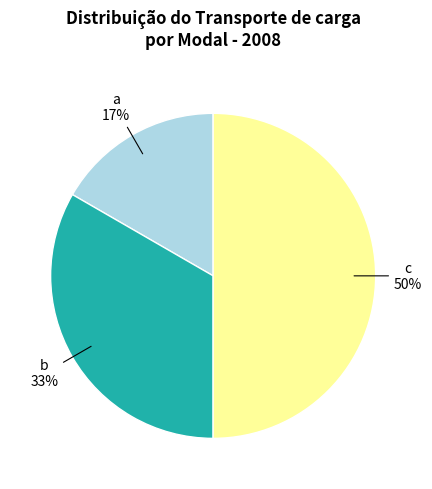

To the nearest percent, what is the difference between the largest and smallest slice percentages?

33%